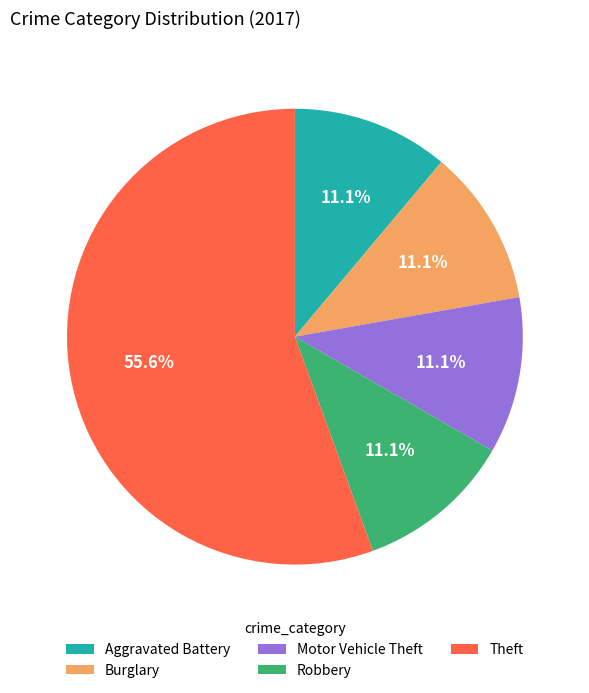

To the nearest percent, what is the difference between the Robbery and Theft slice percentages?

44%